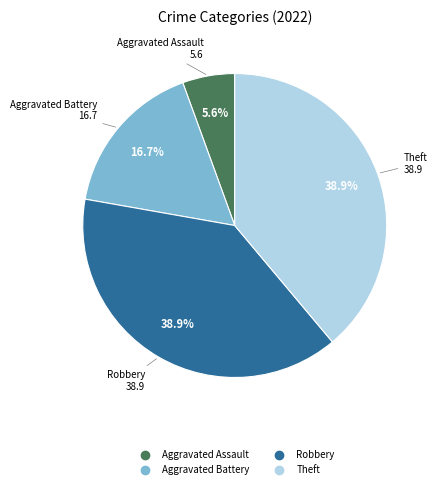

How many segments does this pie chart have?

4